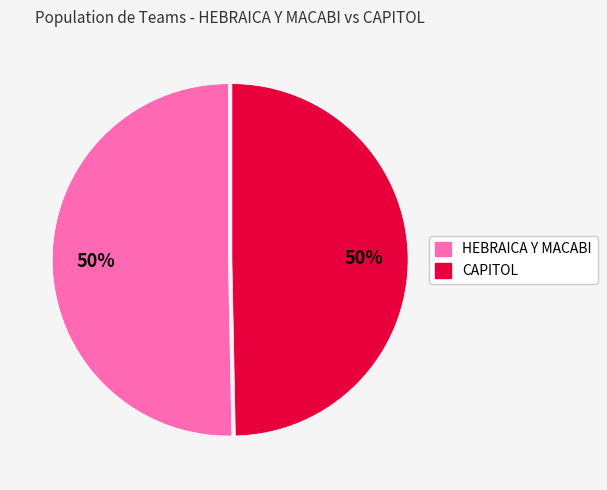

Is the sum of HEBRAICA Y MACABI and CAPITOL greater than half?

Yes